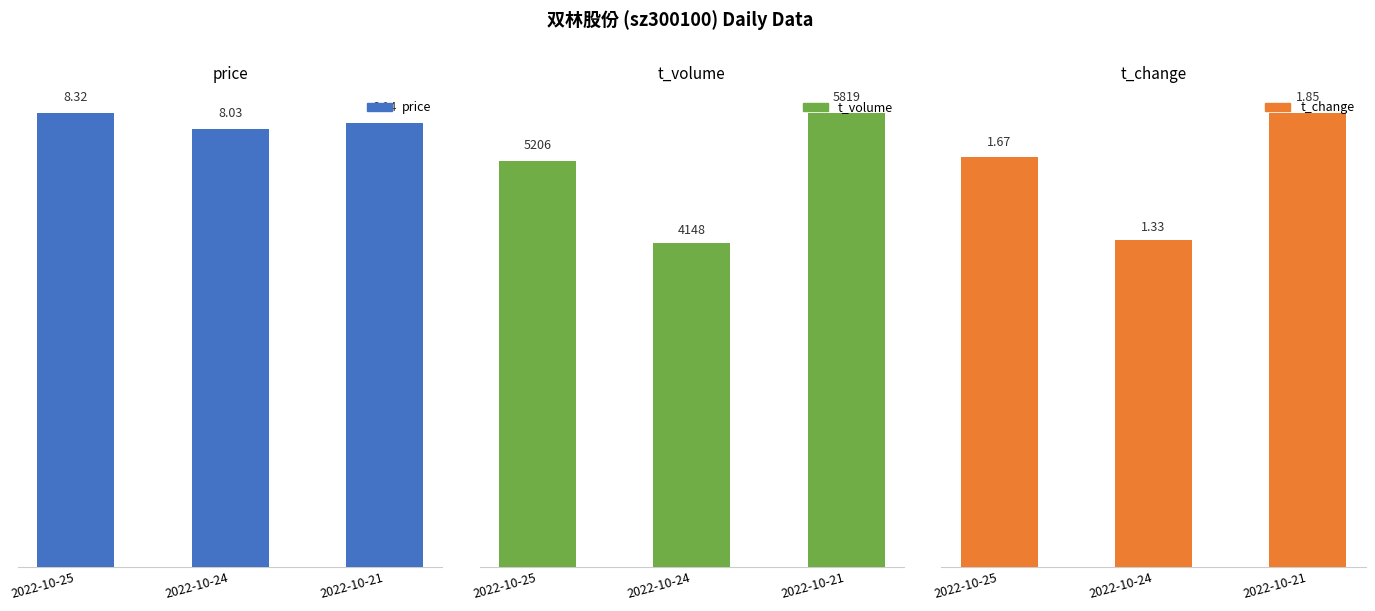

What is the value of the price bar at the 2nd from the left?

8.0